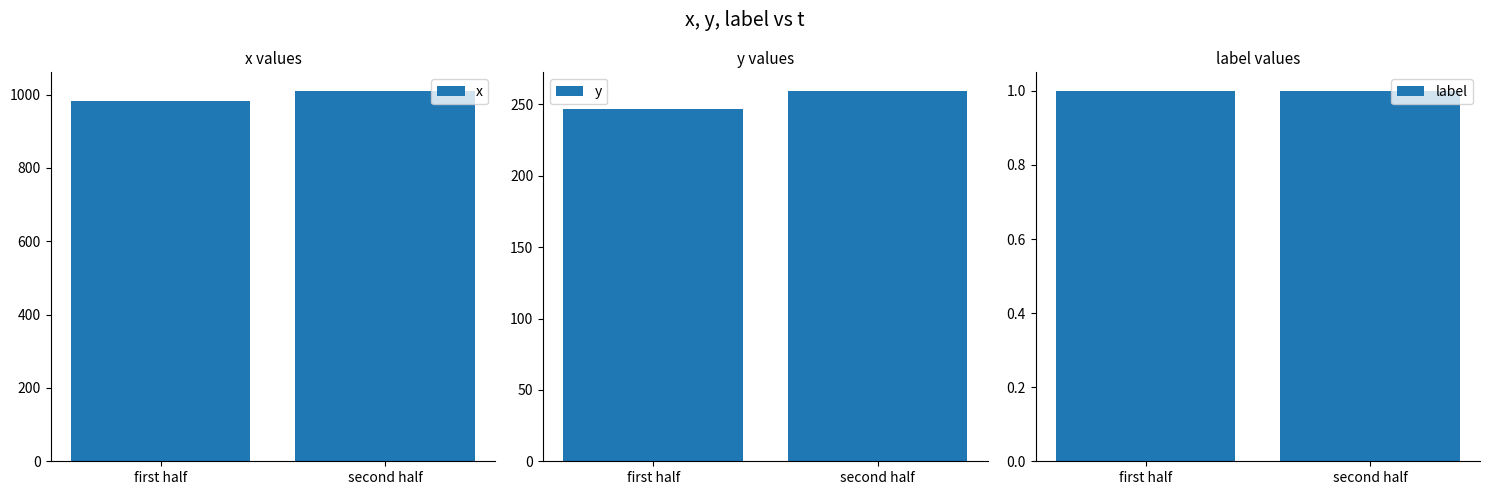

What is the label of the 1st bar from the left?

first half